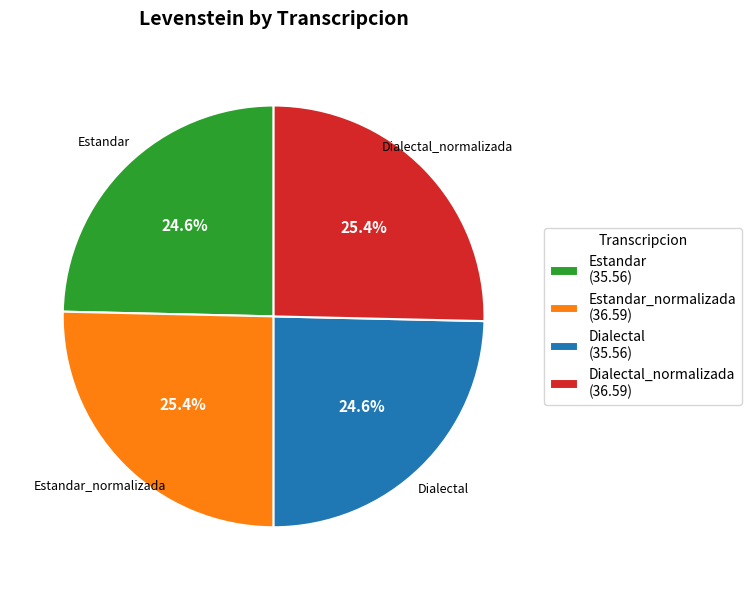

Is there a majority slice in this chart?

No